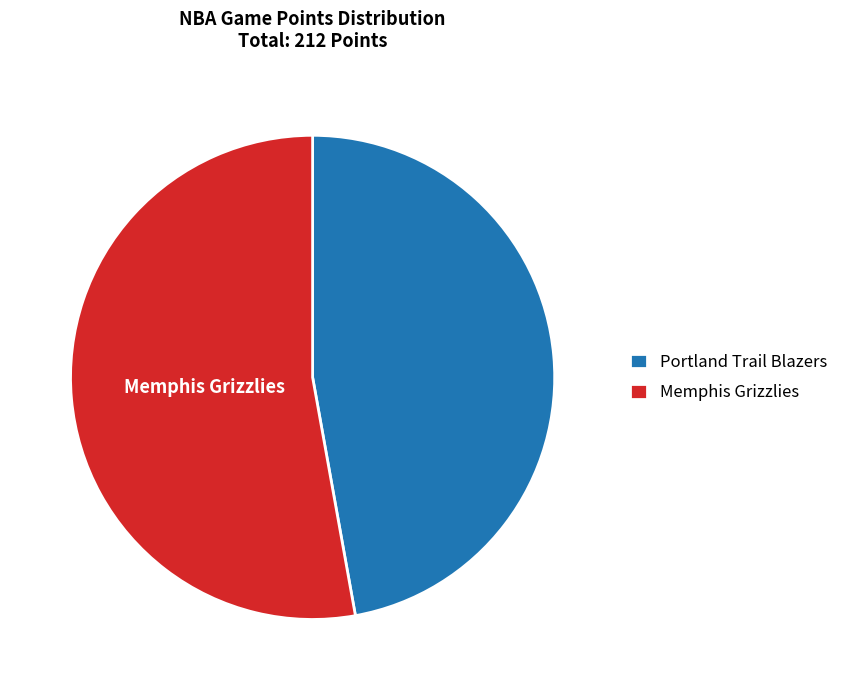

What is the ratio of the value at Memphis Grizzlies to the value at Portland Trail Blazers?

1.1